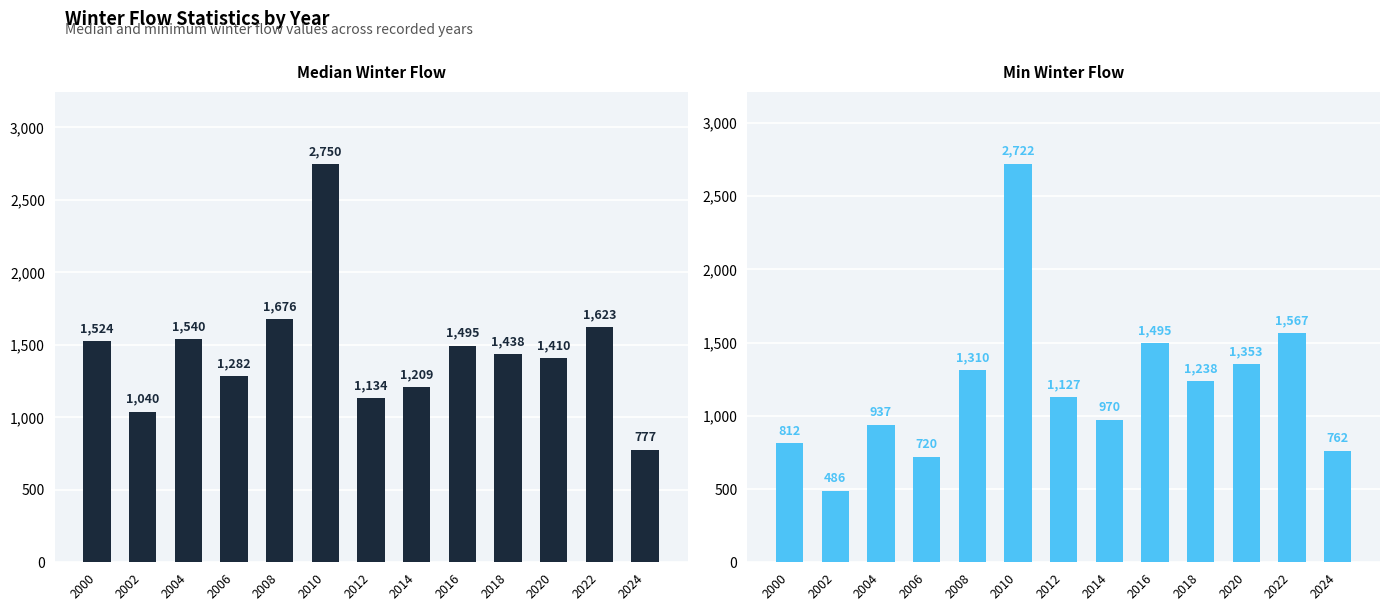

Reading left to right, extract all data points from this chart.

median: 2000=1524	2002=1040	2004=1540	2006=1282	2008=1676	2010=2750	2012=1134	2014=1209	2016=1495	2018=1438	2020=1410	2022=1623	2024=777
min: 2000=812	2002=486	2004=937	2006=720	2008=1310	2010=2722	2012=1127	2014=970	2016=1495	2018=1238	2020=1353	2022=1567	2024=762